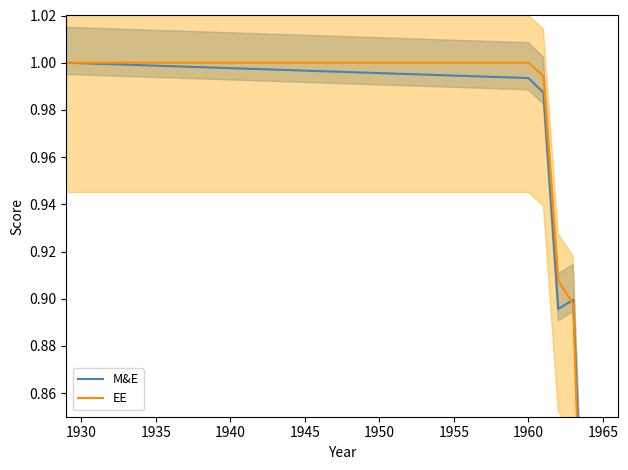

What is the label of the 32nd point from the right?

1935